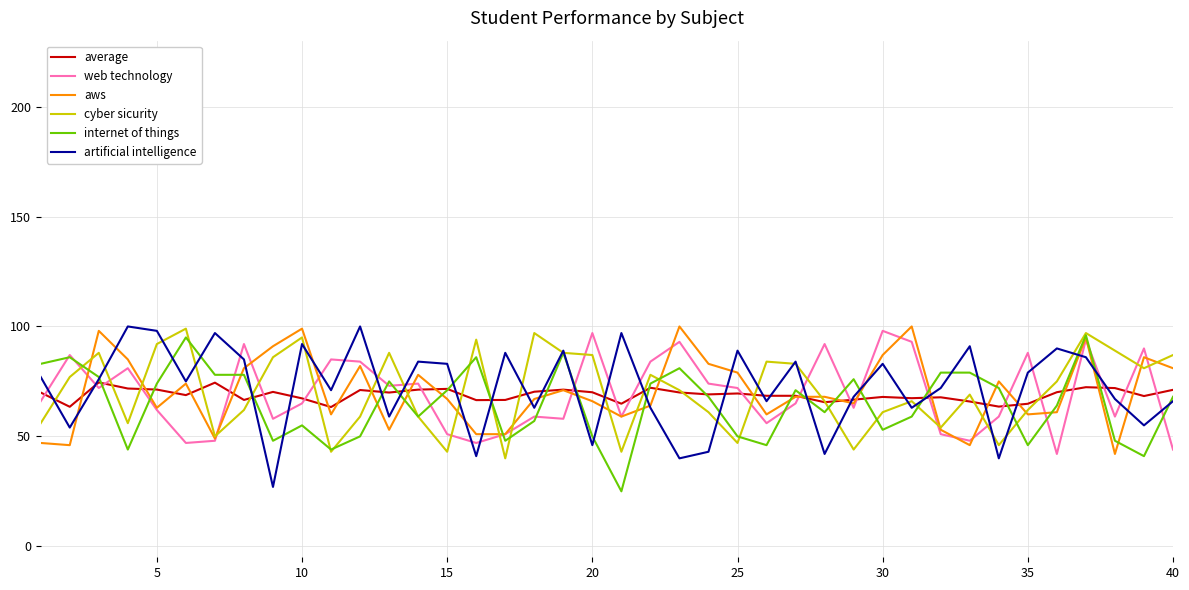

What is the highest value of the average series?

74.5